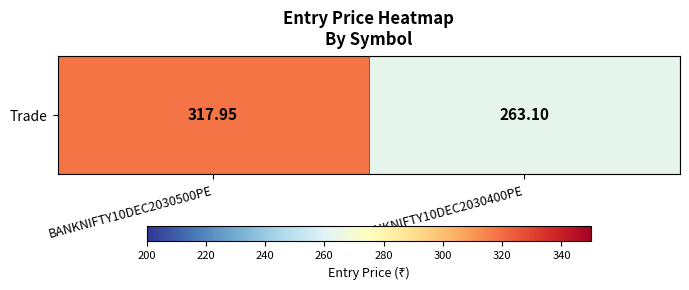

What is the ratio of the value at BANKNIFTY10DEC2030500PE to the value at BANKNIFTY10DEC2030400PE?

1.2